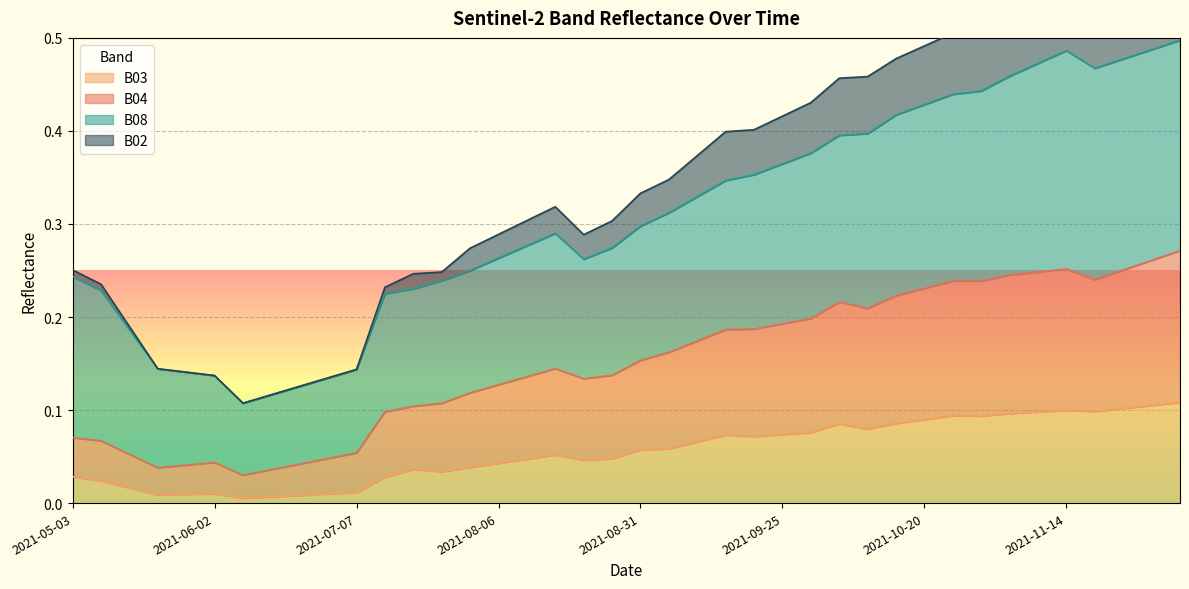

Rank the categories by B02 value from lowest to highest.

2021-06-07, 2021-06-12, 2021-06-17, 2021-05-23, 2021-05-28, 2021-06-22, 2021-06-02, 2021-07-07, 2021-05-18, 2021-05-08, 2021-07-17, 2021-05-03, 2021-07-27, 2021-07-22, 2021-08-01, 2021-08-06, 2021-08-21, 2021-08-11, 2021-08-26, 2021-08-16, 2021-08-31, 2021-09-05, 2021-09-10, 2021-09-20, 2021-09-15, 2021-09-25, 2021-09-30, 2021-10-10, 2021-10-05, 2021-10-15, 2021-10-20, 2021-10-30, 2021-10-25, 2021-11-04, 2021-11-09, 2021-11-19, 2021-11-14, 2021-11-24, 2021-11-29, 2021-12-04